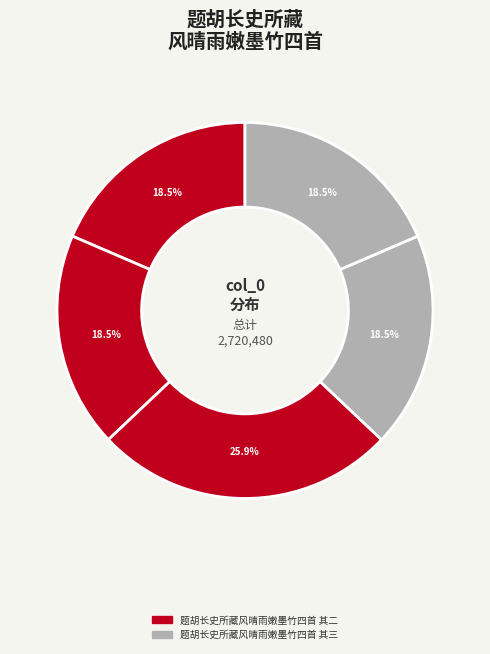

How many segments does this pie chart have?

5